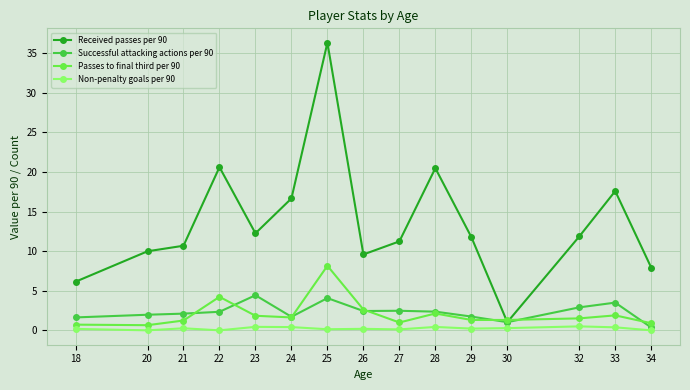

What is the value of the Successful attacking actions per 90 point at the 1st from the left?

1.6